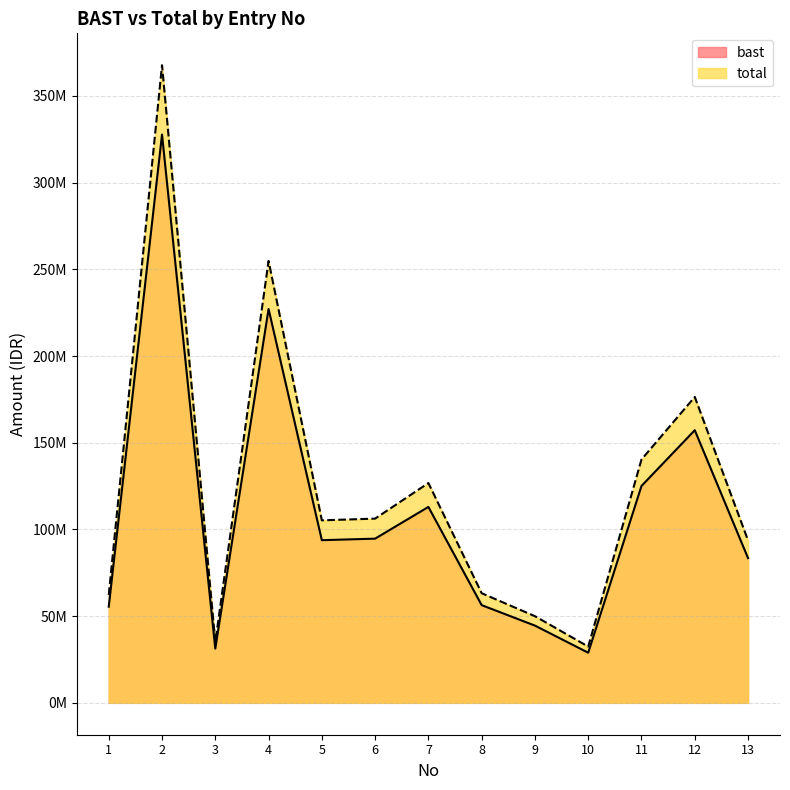

Reading left to right, list all the values displayed in this chart.

bast: 1=55460000	2=327745000	3=31270000	4=227150000	5=93810000	6=94695000	7=112985000	8=56345000	9=44545000	10=28910000	11=125080000	12=157235000	13=83485000
total: 1=62228000	2=367741000	3=35086000	4=254870000	5=105258000	6=106251000	7=126773000	8=63221000	9=49981000	10=32438000	11=140344000	12=176423000	13=93673000